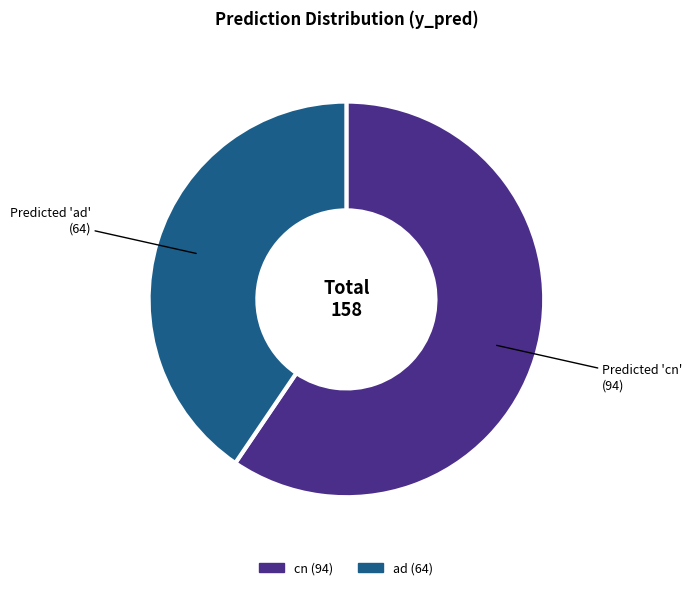

Is the sum of cn and ad greater than half?

Yes